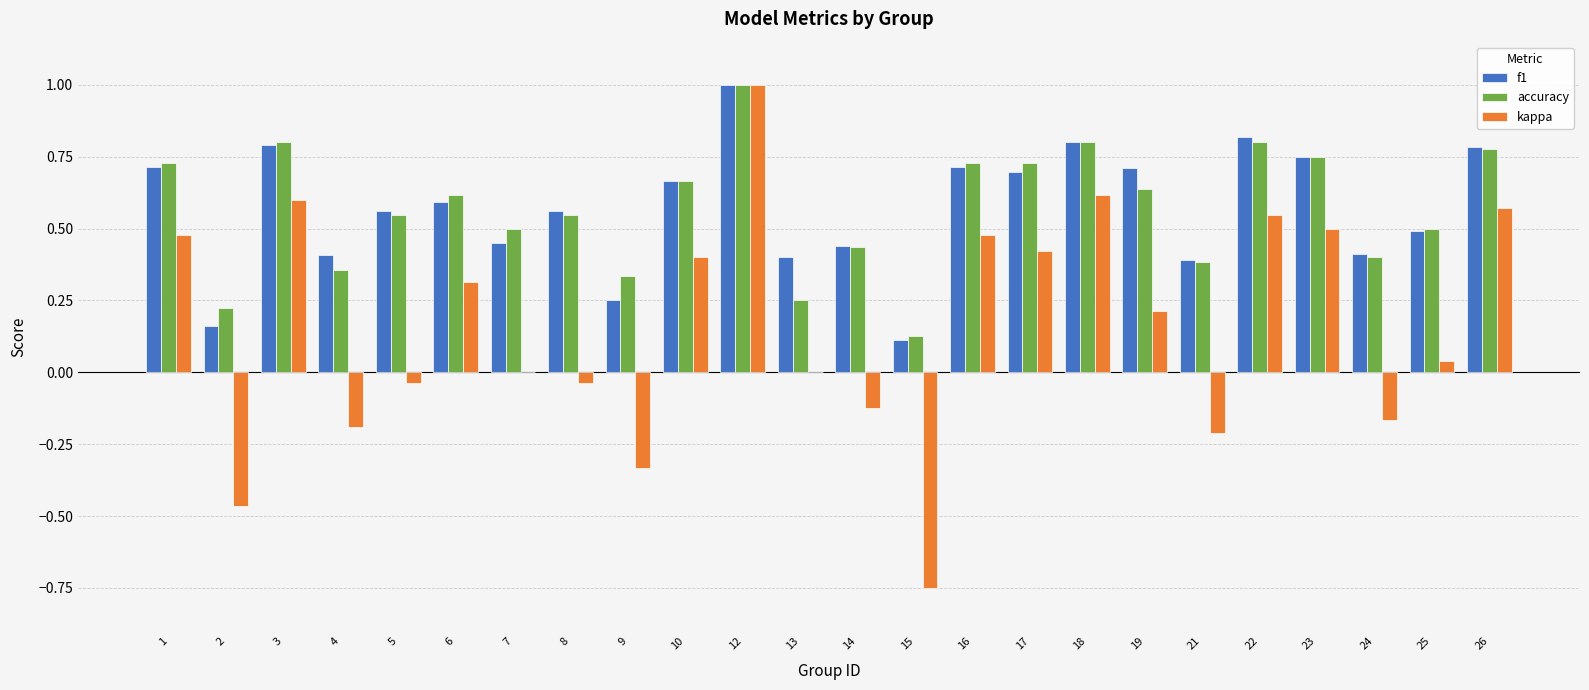

What are all the series names shown in the legend?

f1, accuracy, kappa